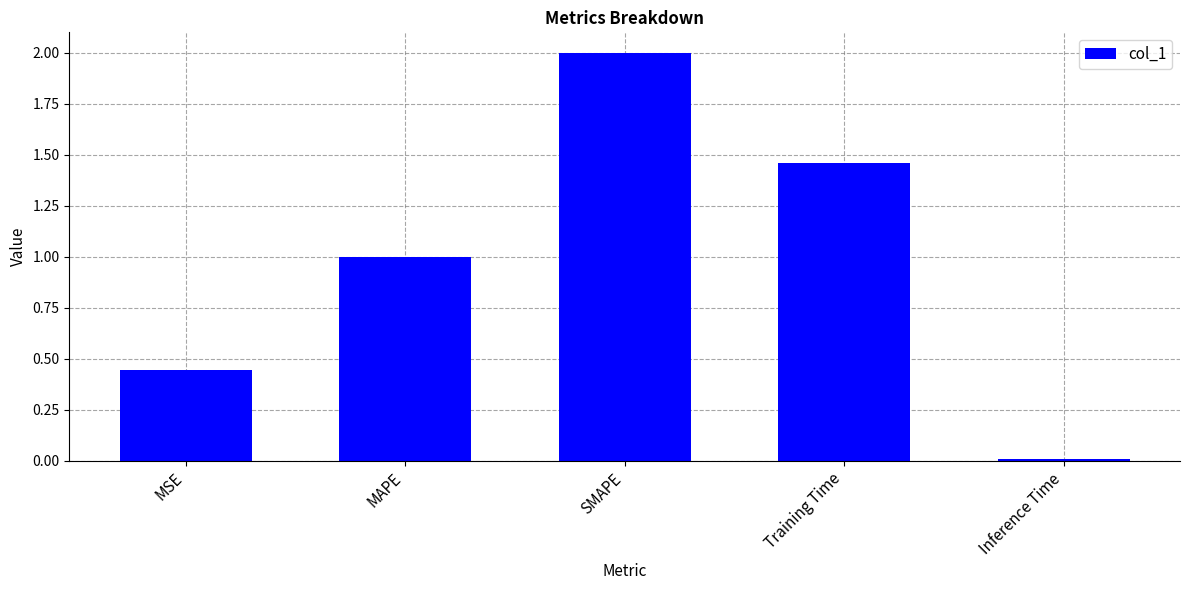

Are the bars grouped side by side (vs. stacked)?

No